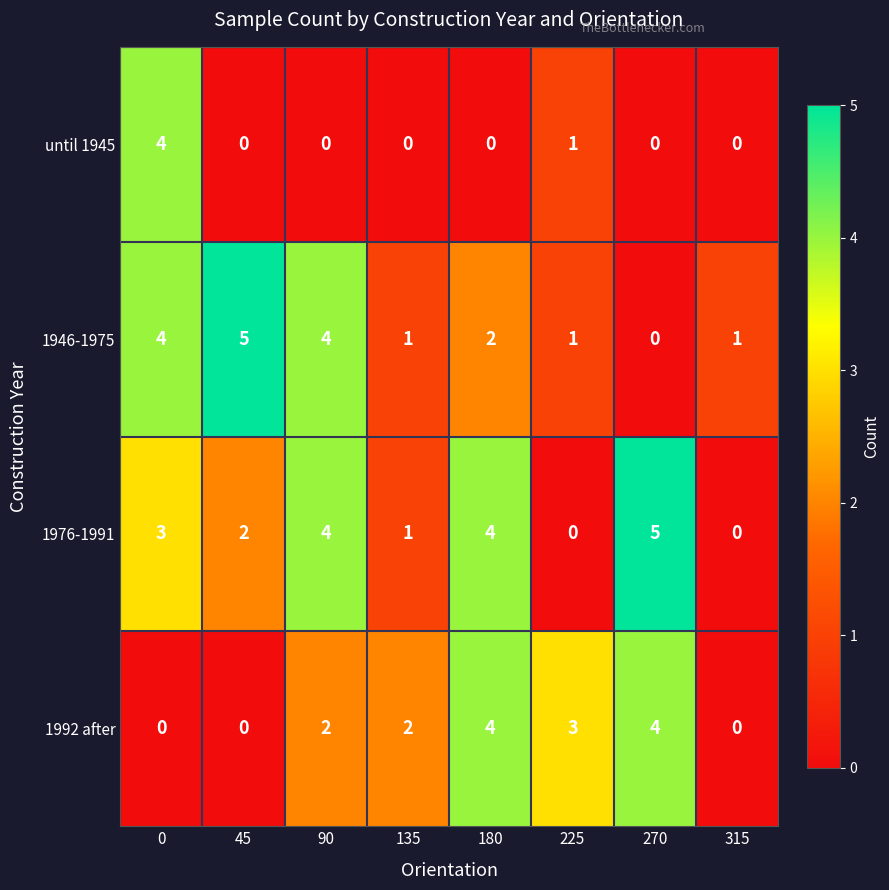

Count the until 1945 values in the range 0 to 1.

7